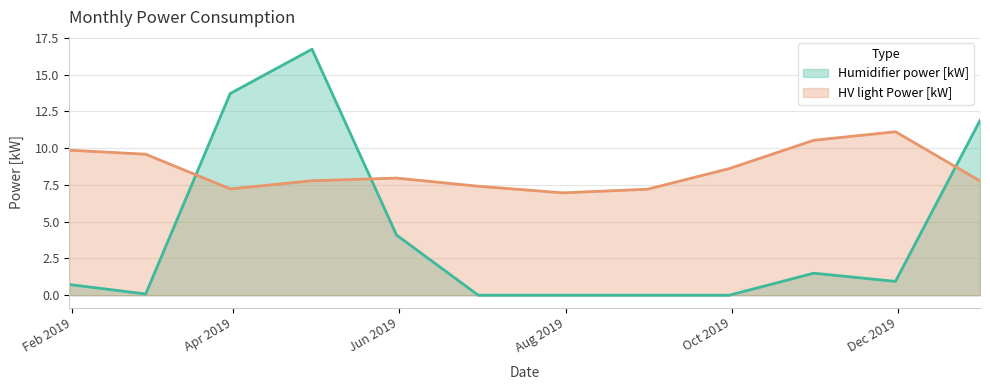

True or false: HV light Power [kW] has a value of 1.5 at 2019-08-31.

False